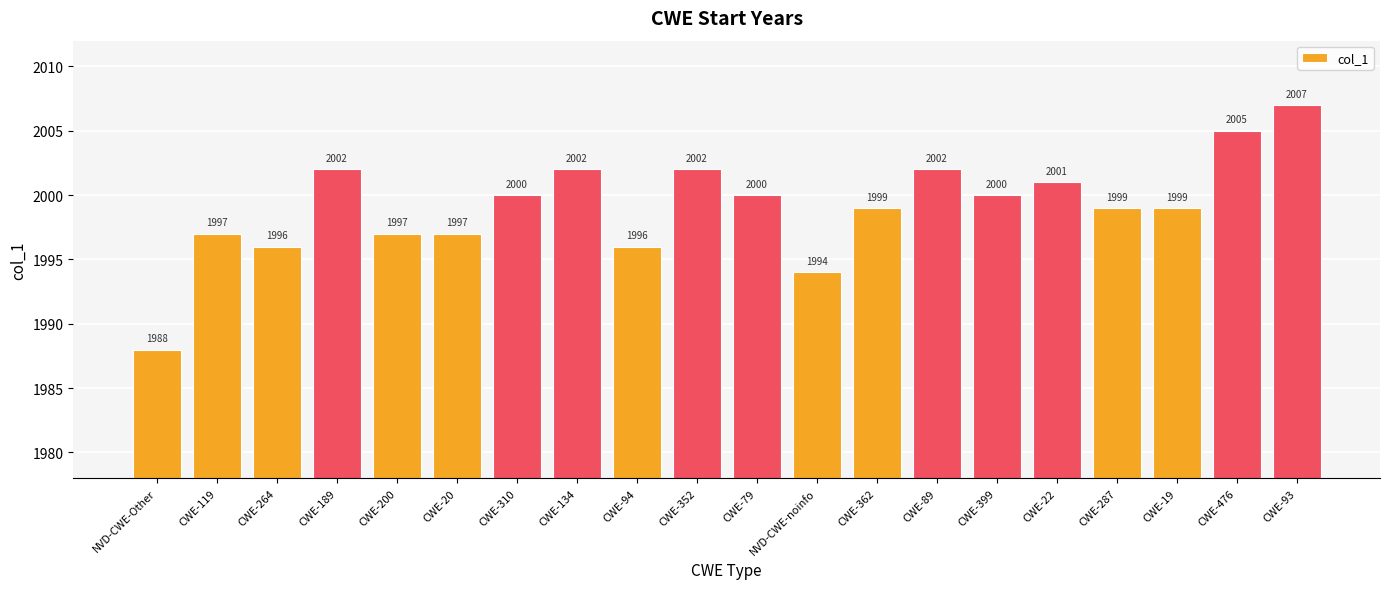

Read the value at CWE-19.

1999